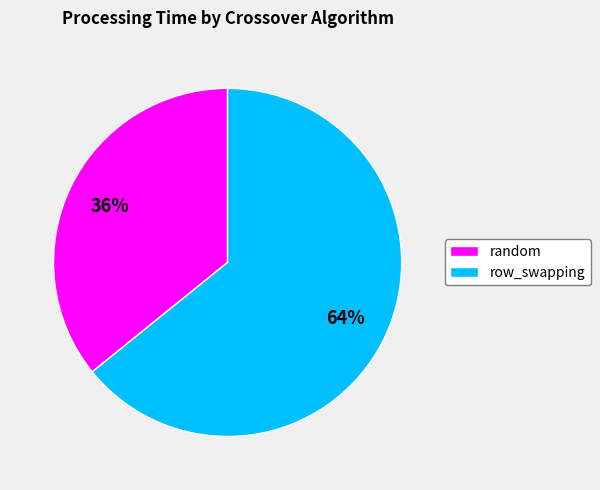

To the nearest percent, what is the average slice percentage?

50%